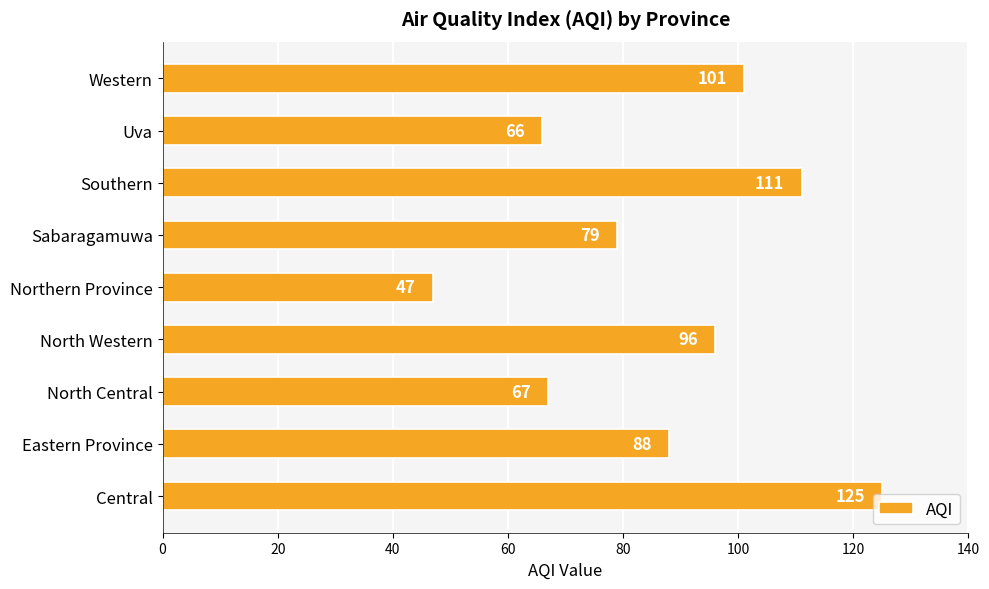

What is the greatest value displayed?

125